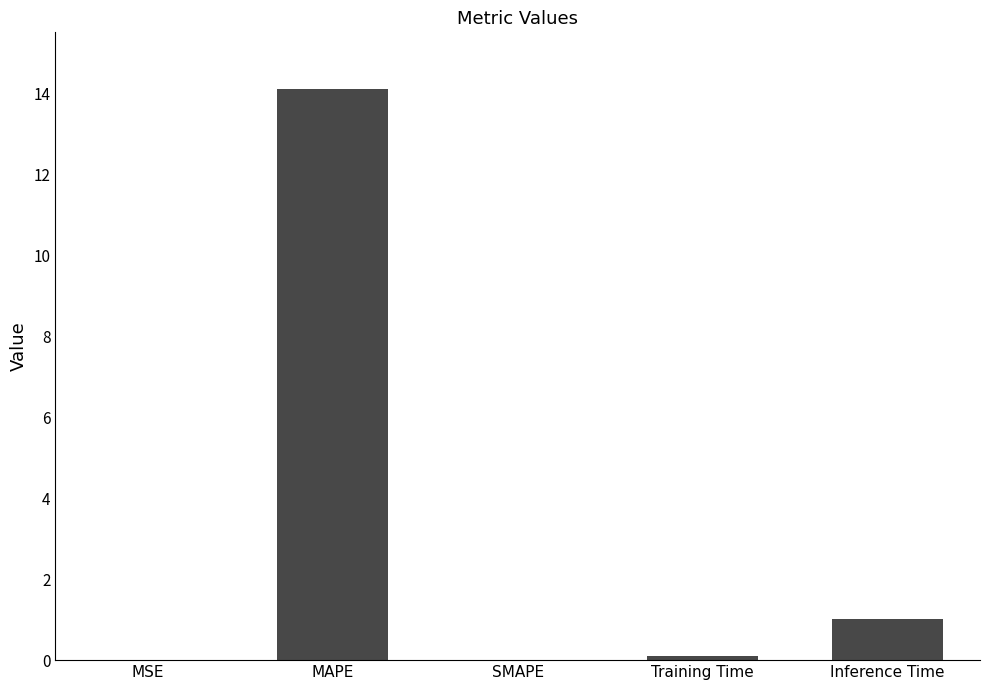

At which label is the value closest to 7?

Inference Time